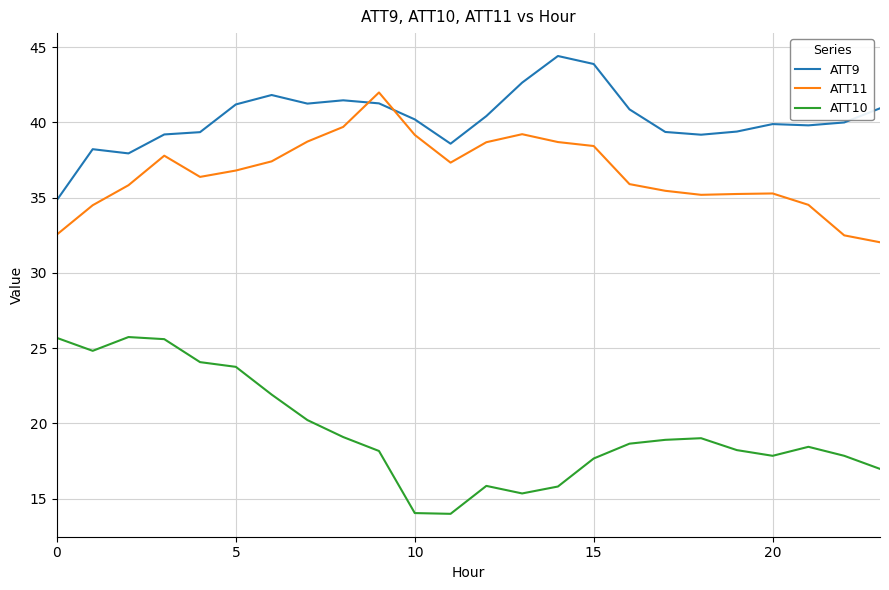

What are all the series names shown in the legend?

ATT9, ATT11, ATT10